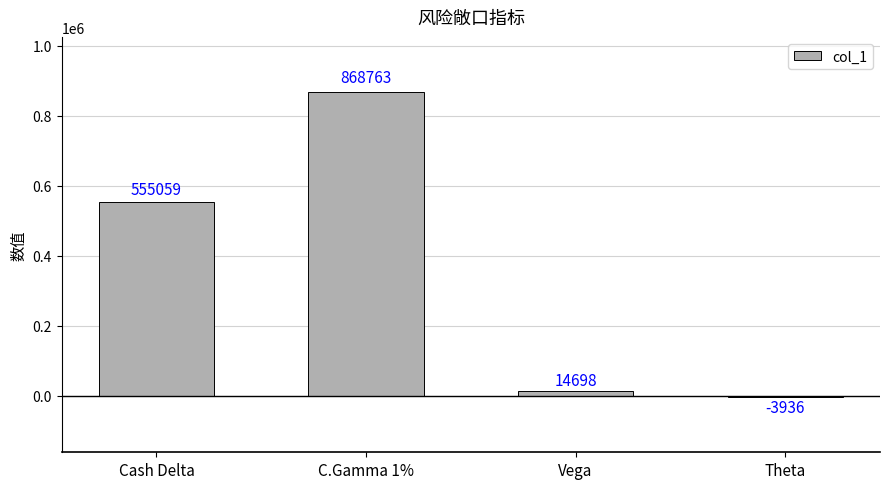

What is the minimum value shown in the chart?

-3936